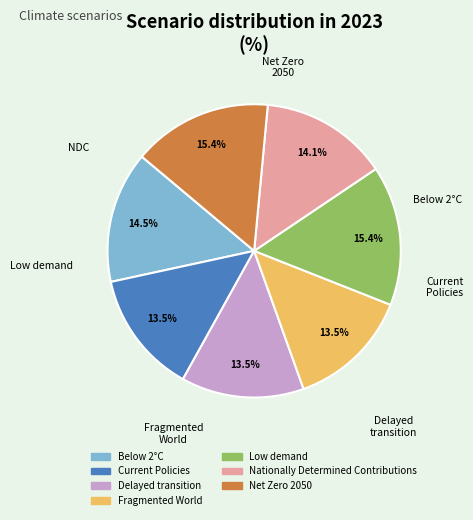

To the nearest percent, what is the combined percentage of Fragmented World and Nationally Determined Contributions?

28%